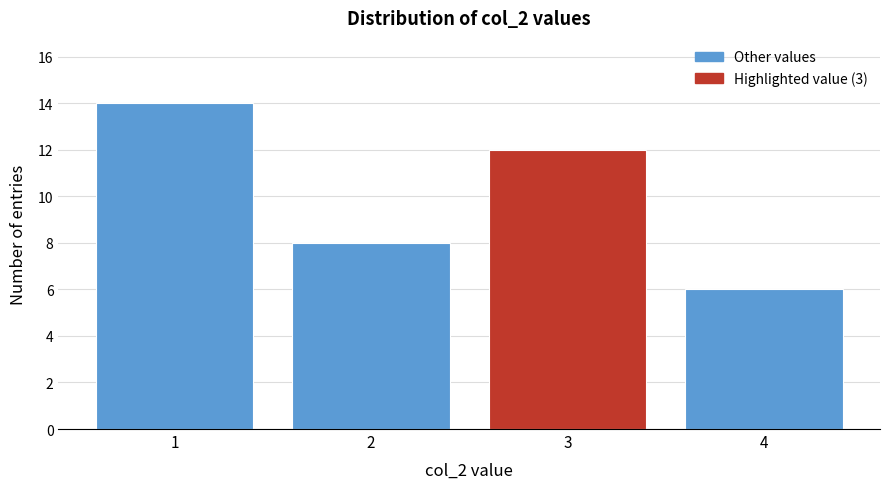

Reading left to right, what are all the values shown in this chart?

1=14	2=8	3=12	4=6